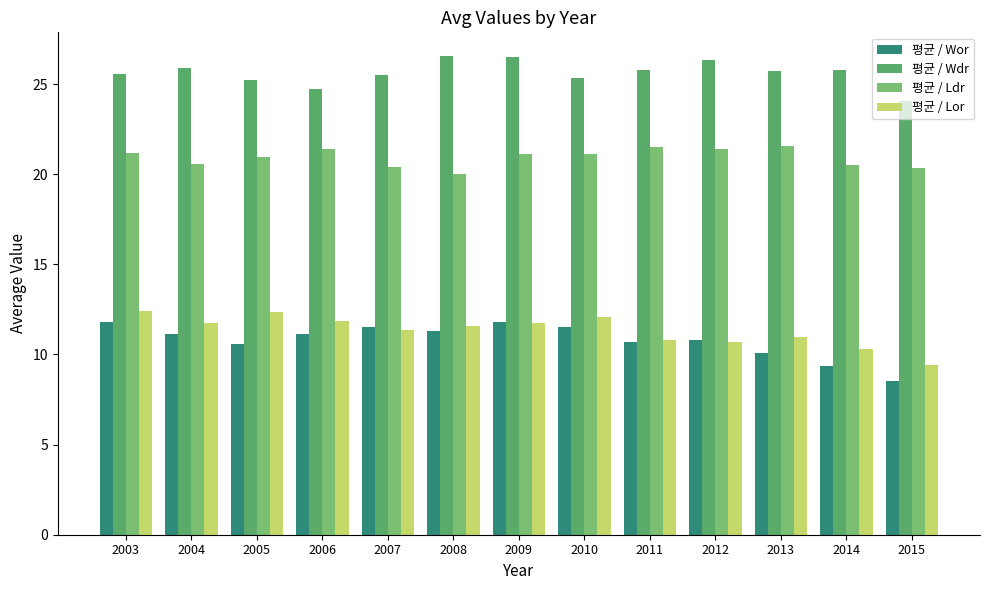

Is it true that 평균 / Wdr equals 25.2 at 2005?

True